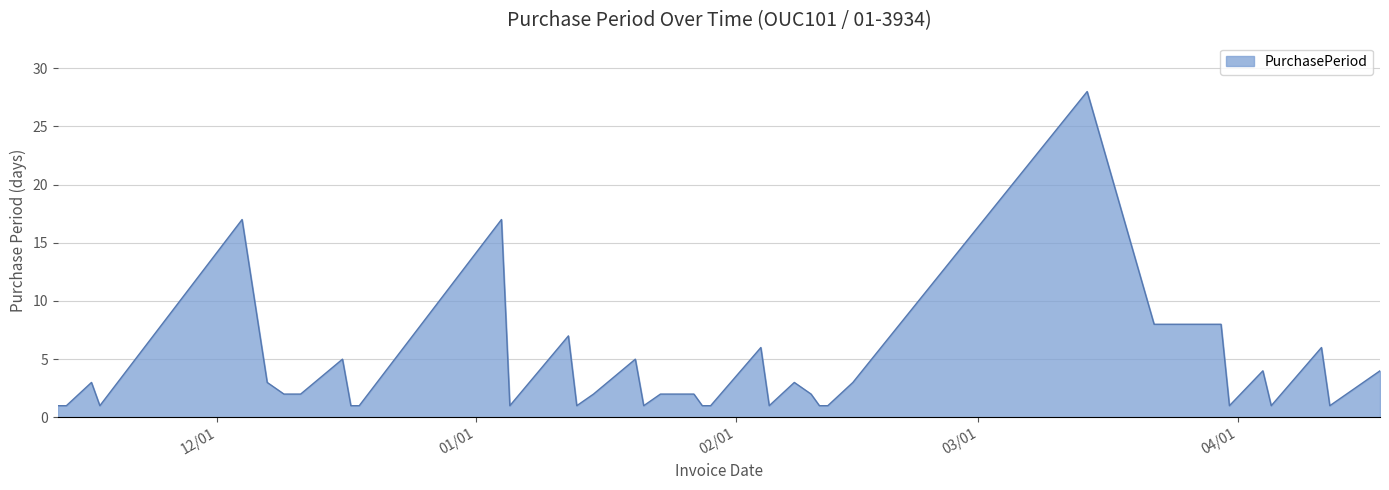

Count the number of categories in the chart.

40